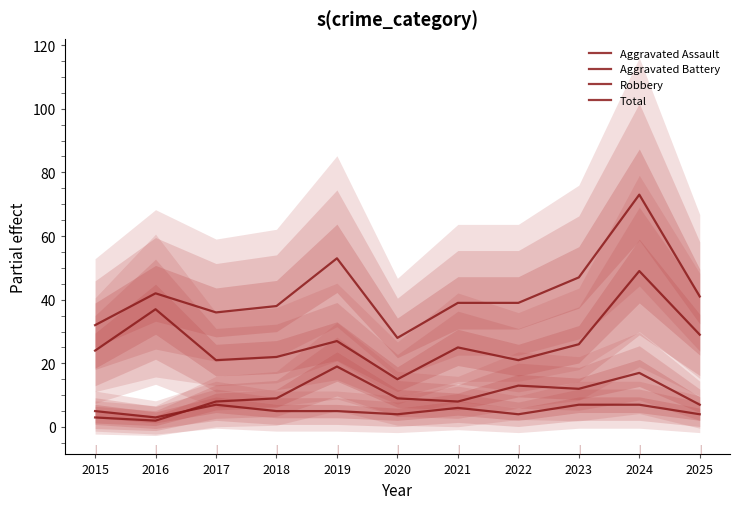

In Total, how many points are lower than both neighbors (excluding endpoints)?

2